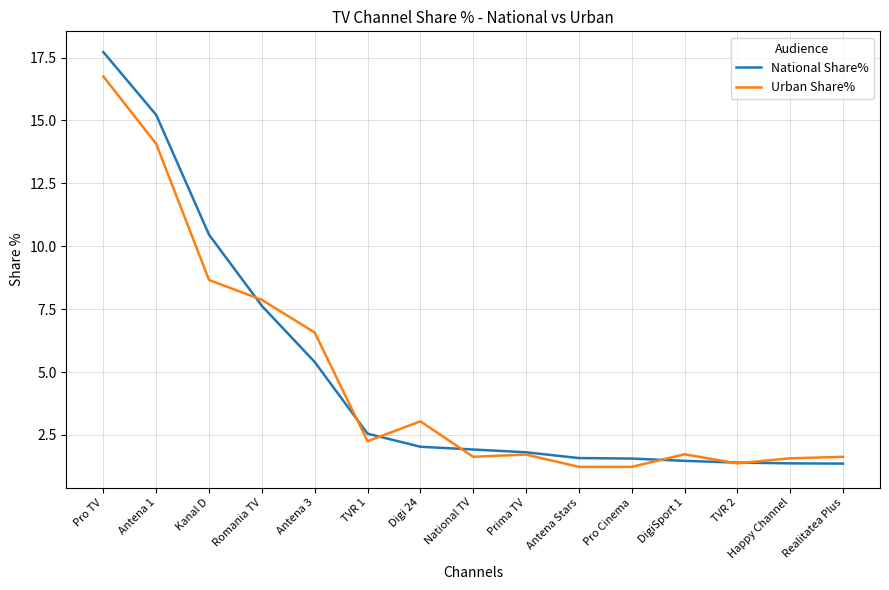

Is it true that National Share% equals 1.6 at Antena Stars?

True